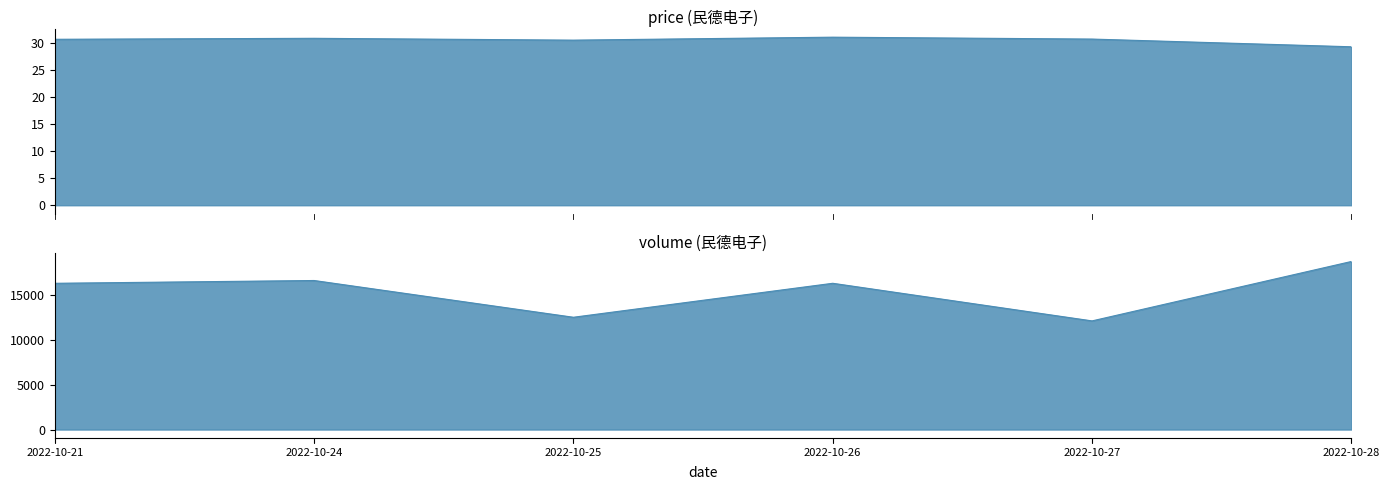

True or false: price has more than 0 interior local peaks.

True